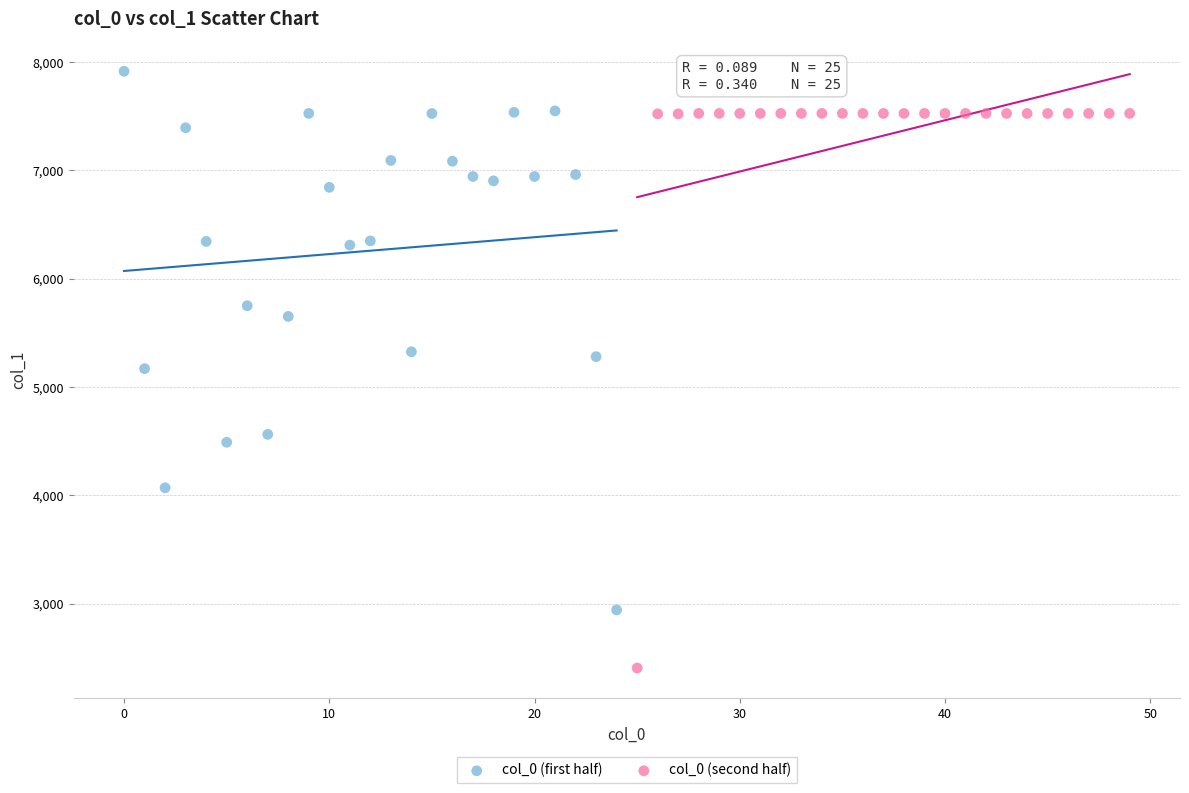

What are all the series names shown in the legend?

col_0 (first half), col_0 (second half)